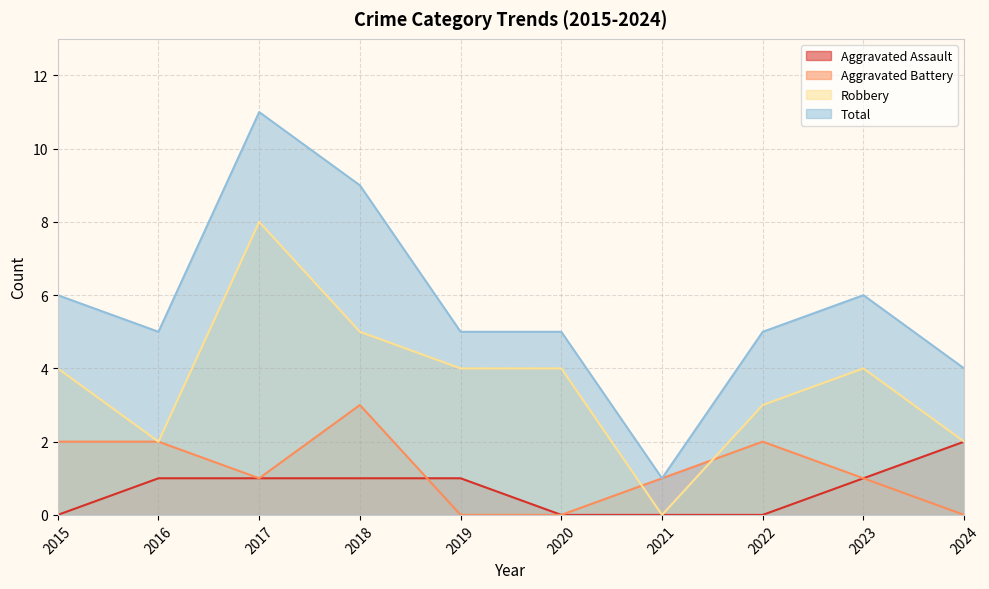

The Robbery series shows -4 at 2021. True or false?

False